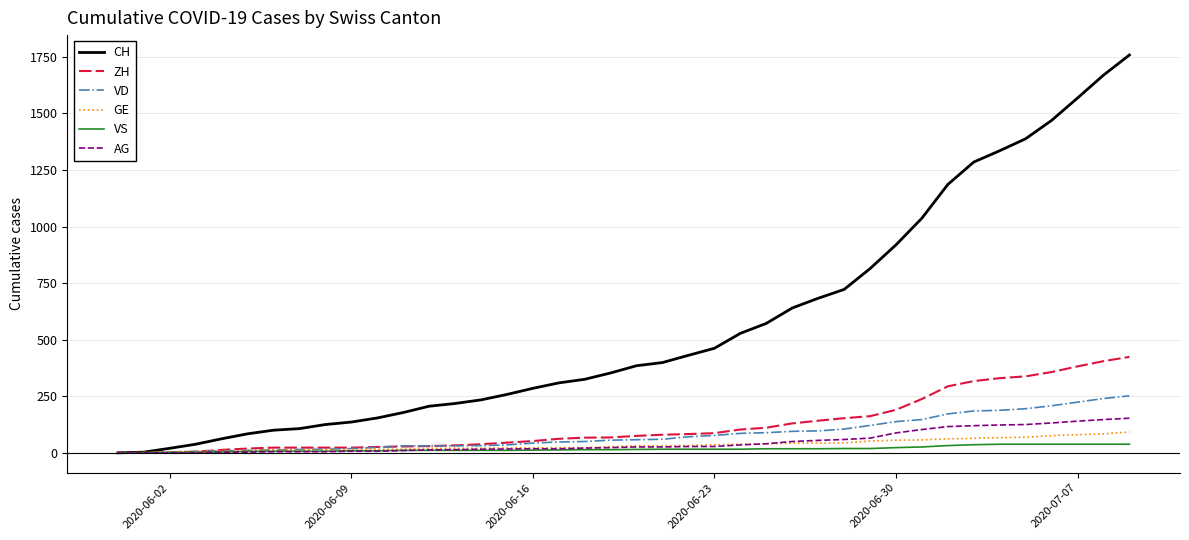

What is the maximum value shown in the chart?

1758